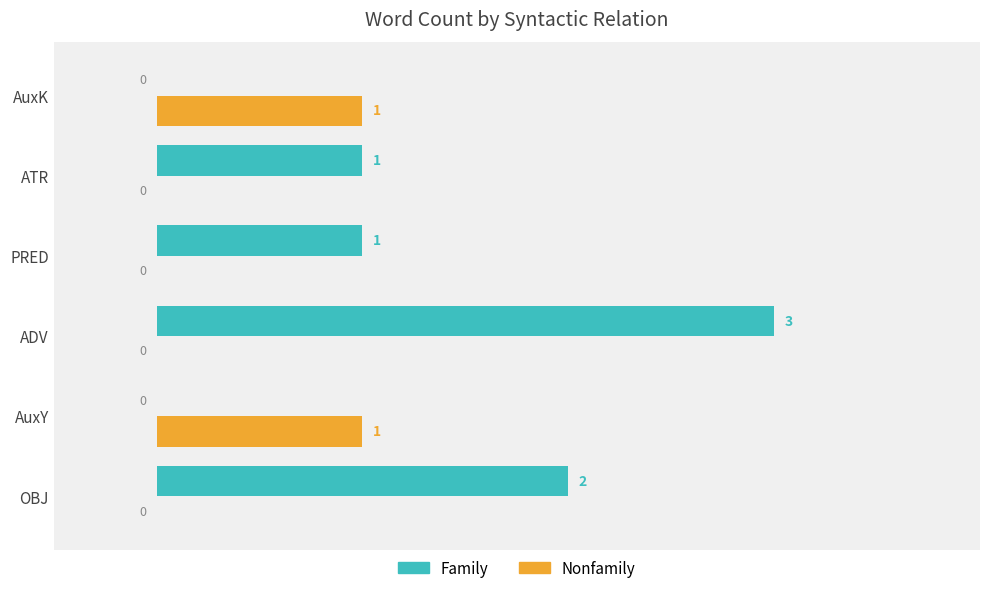

Which series changed the most between ADV and PRED?

Family